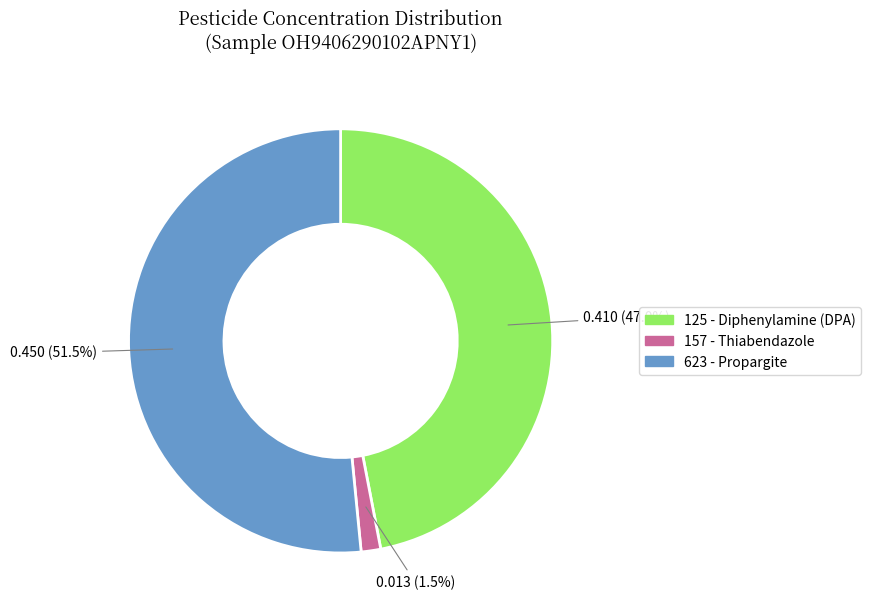

To the nearest percent, what is the average slice percentage?

33%